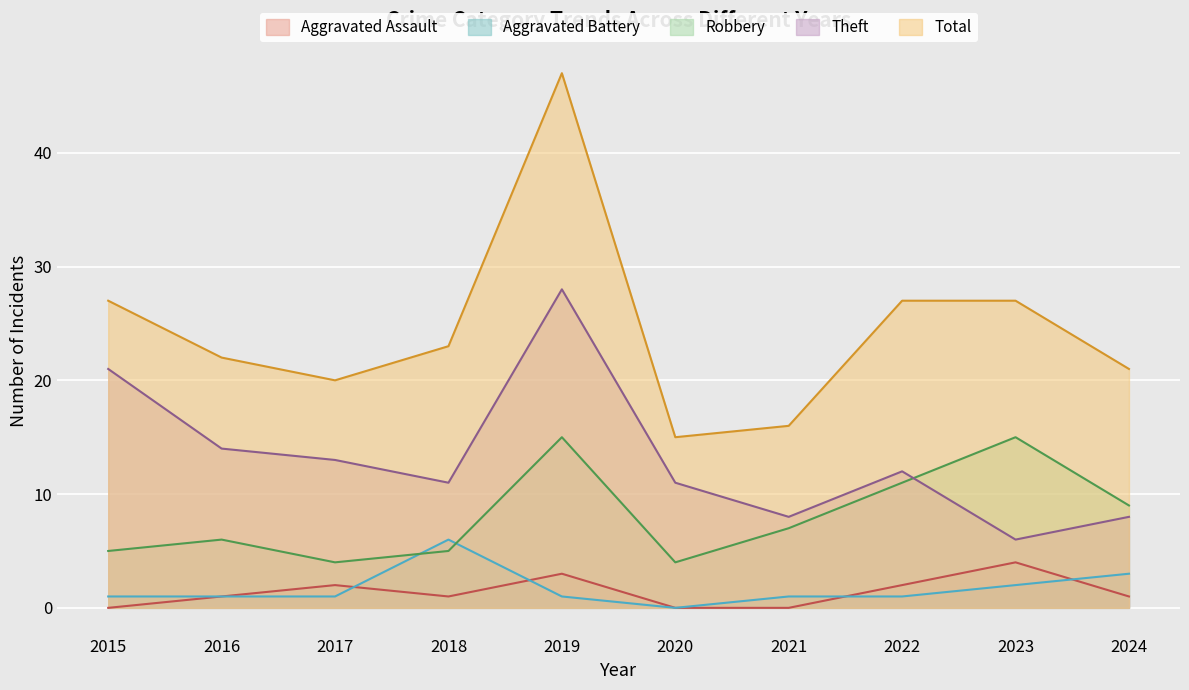

List the series in order of their peak value, highest first.

Total, Theft, Robbery, Aggravated Battery, Aggravated Assault